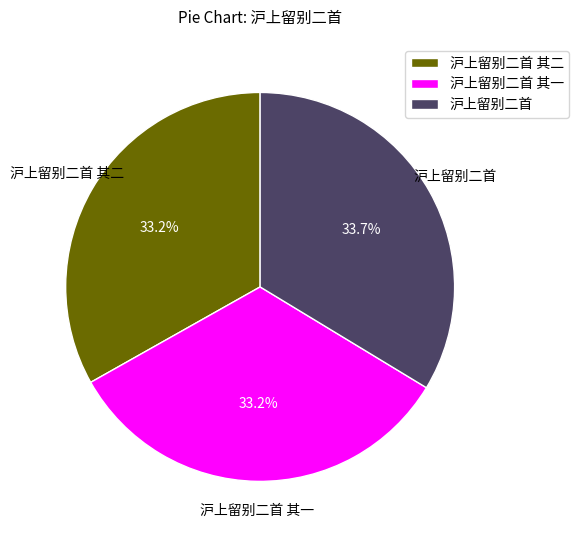

What percentage is the 沪上留别二首 其一 slice, to the nearest percent?

33%